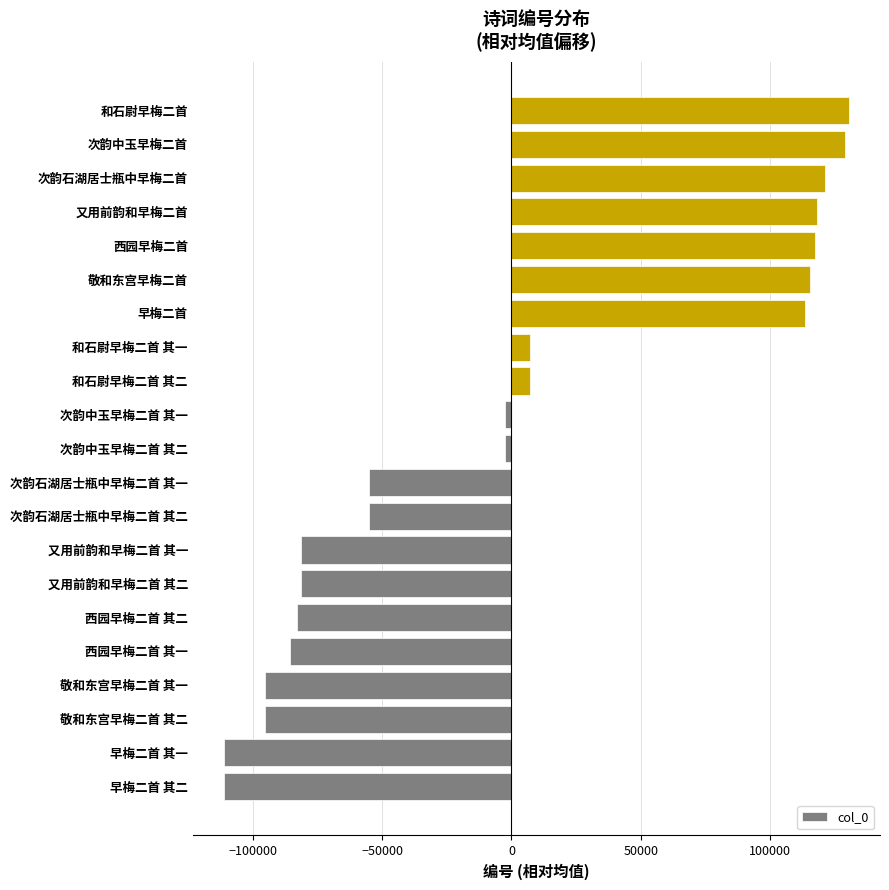

Read the value at 西园早梅二首 其一.

-85606.6